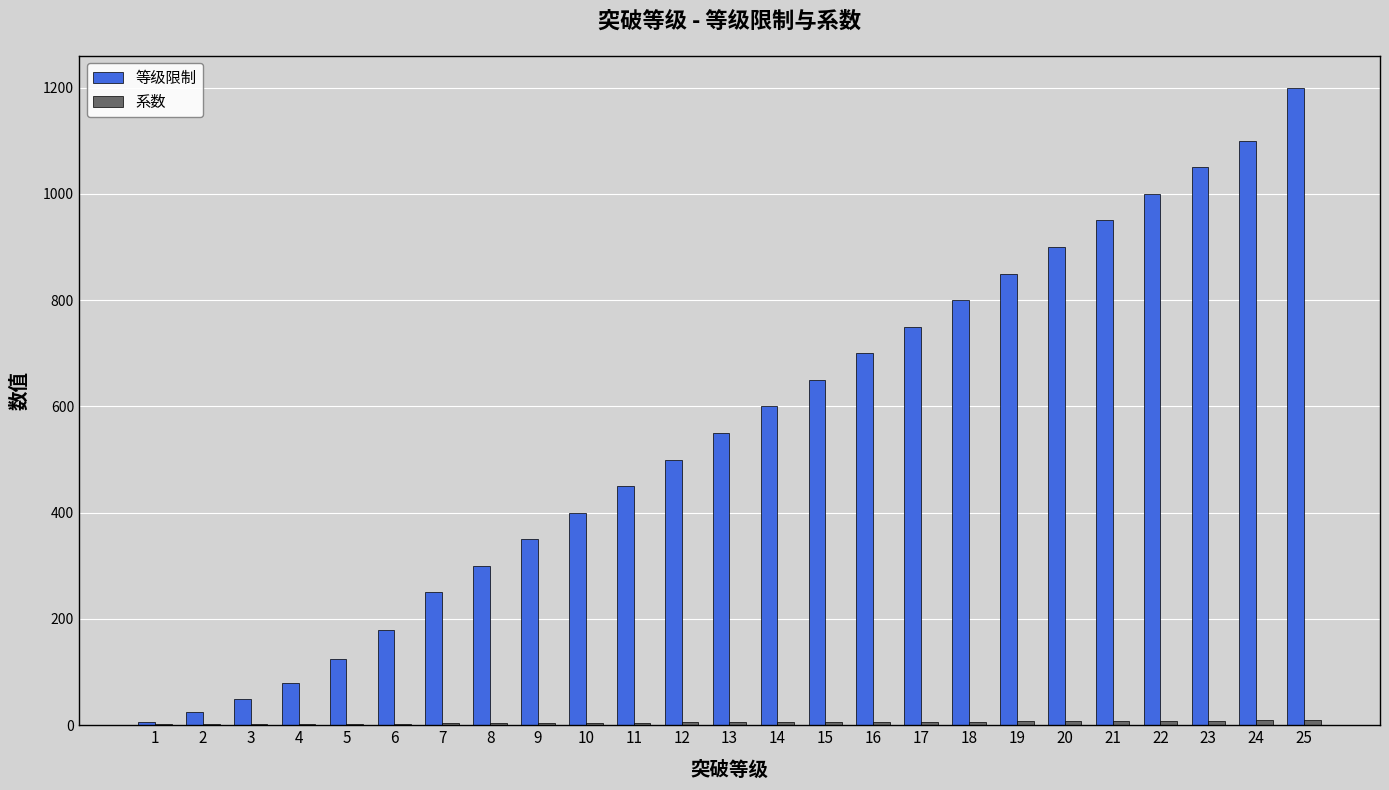

What is the total value across all series at 2?

26.4